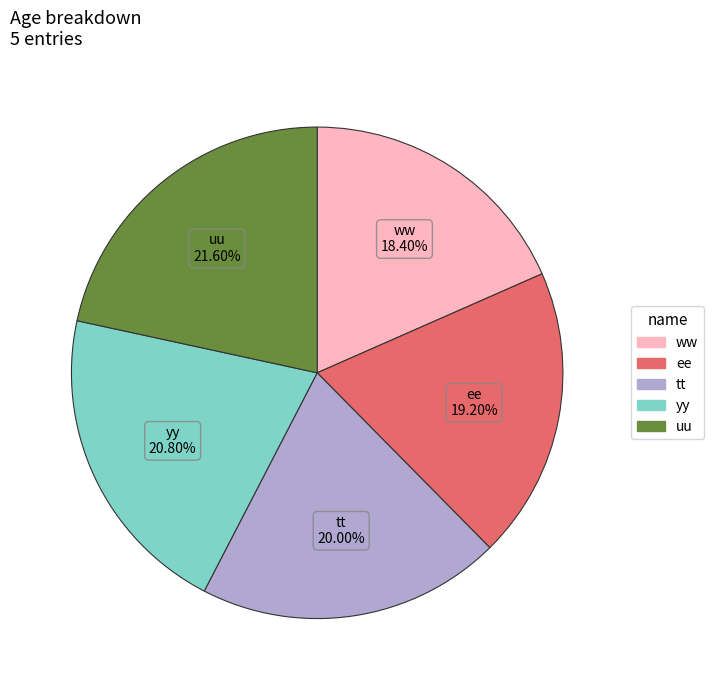

Is the sum of uu and yy greater than half?

No